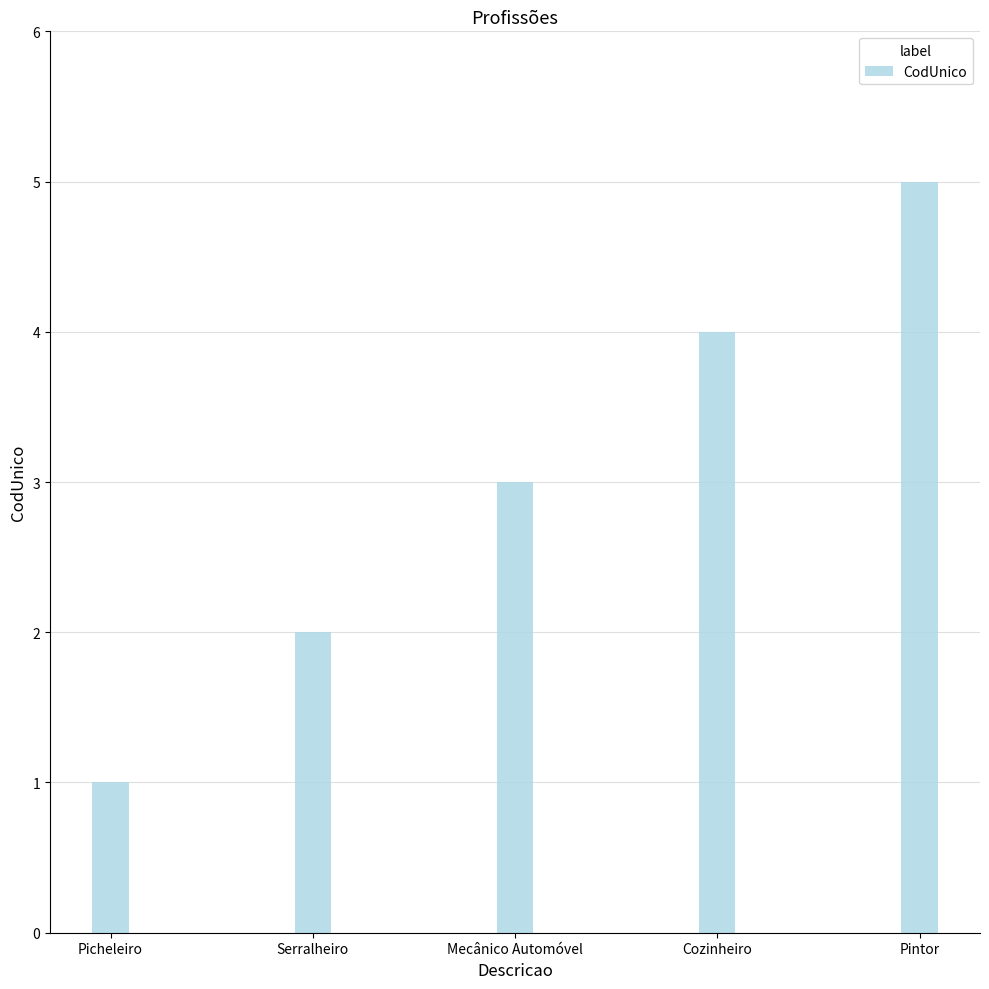

List the labels in order of value, largest first.

Pintor, Cozinheiro, Mecânico Automóvel, Serralheiro, Picheleiro